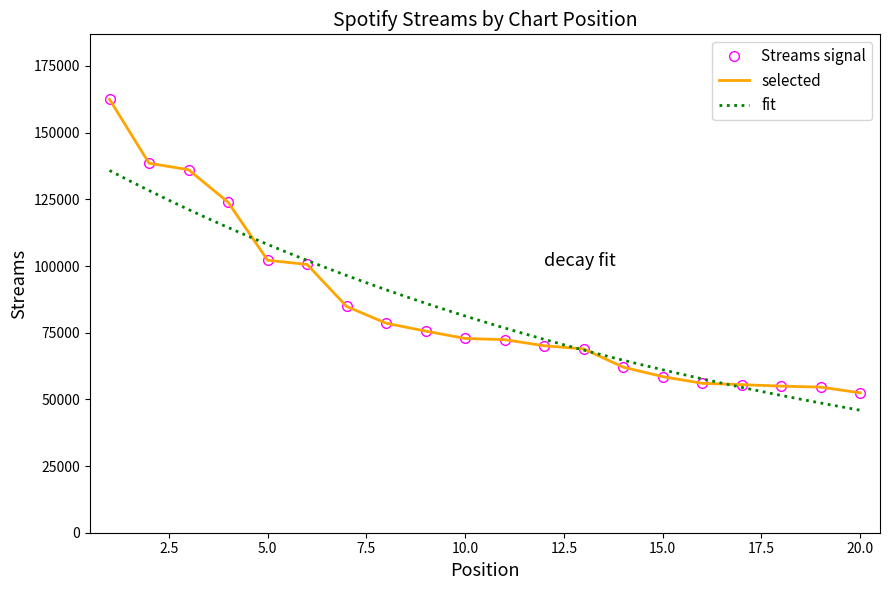

Rank the categories by value from lowest to highest.

20, 19, 18, 17, 16, 15, 14, 13, 12, 11, 10, 9, 8, 7, 6, 5, 4, 3, 2, 1